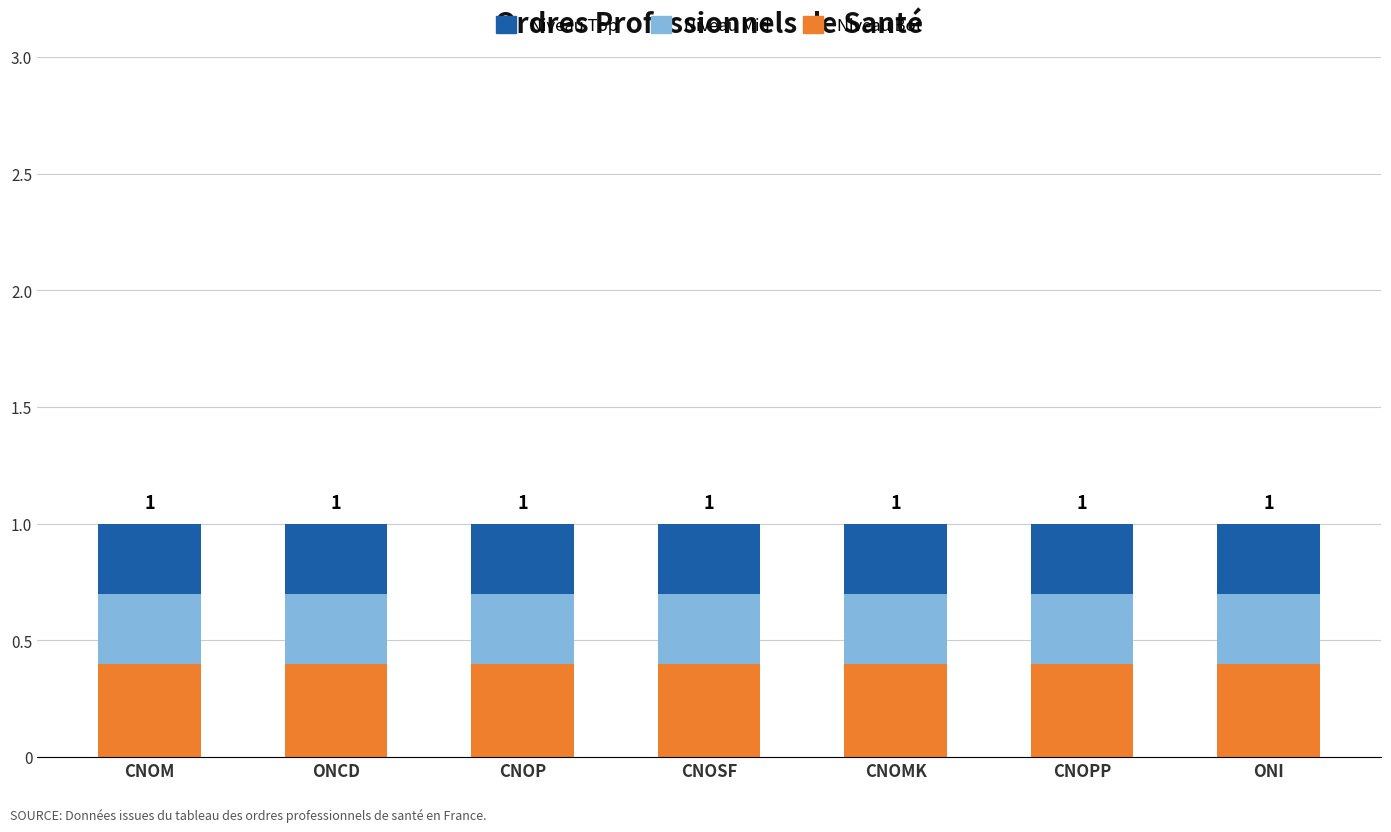

The Niveau Bot series shows 0.2 at ONCD. True or false?

False